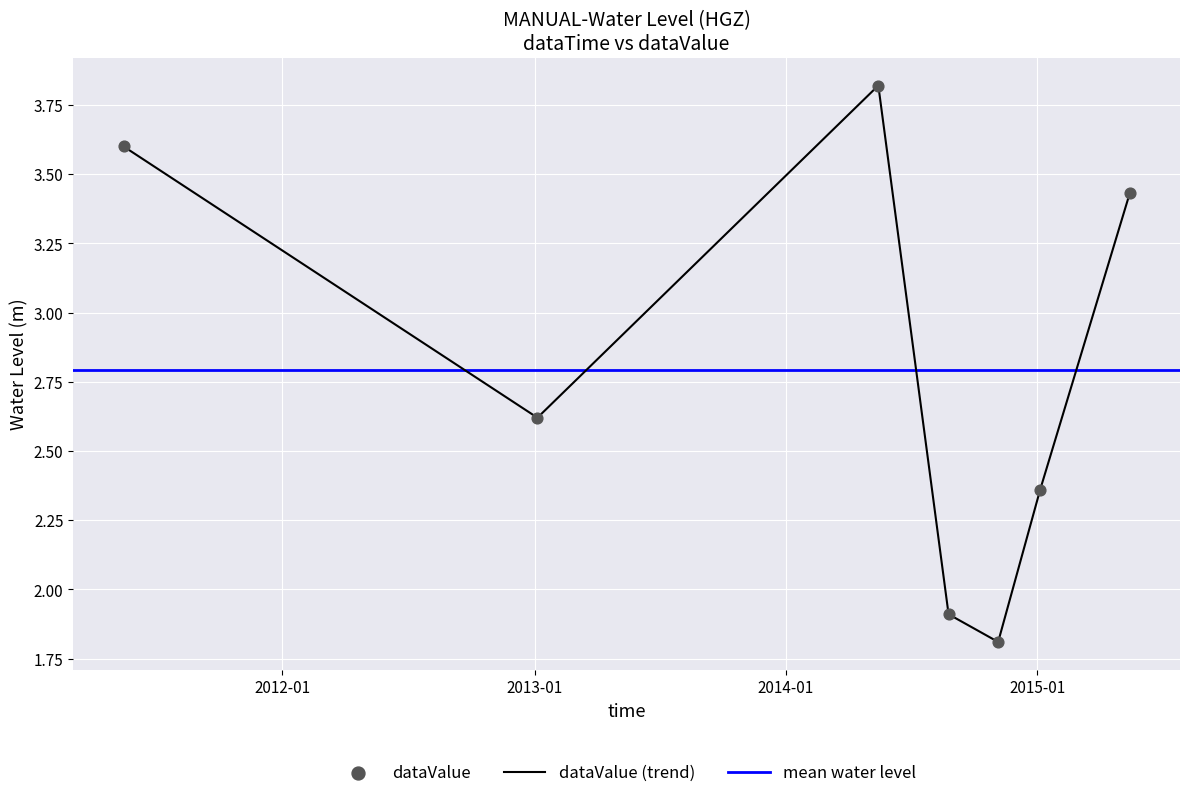

Which has a higher value, 2014-08-25 06:00:00 or 2014-11-05 06:00:00?

2014-08-25 06:00:00